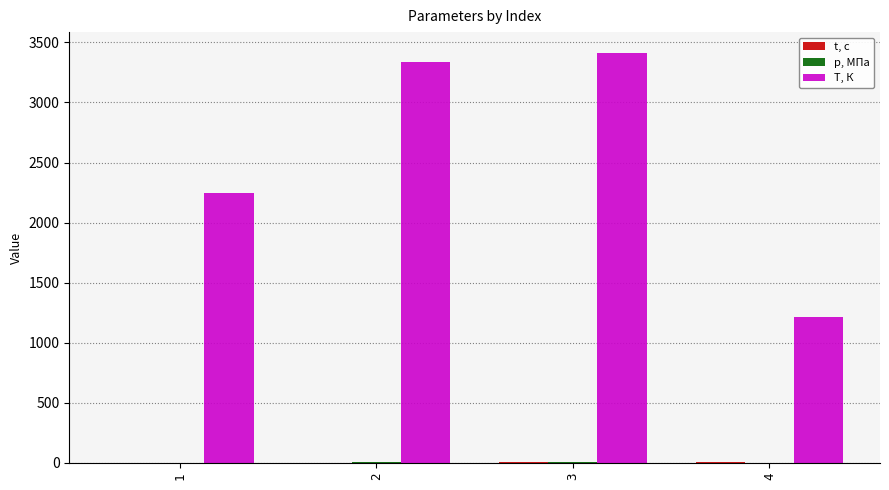

How many groups of bars are there?

4